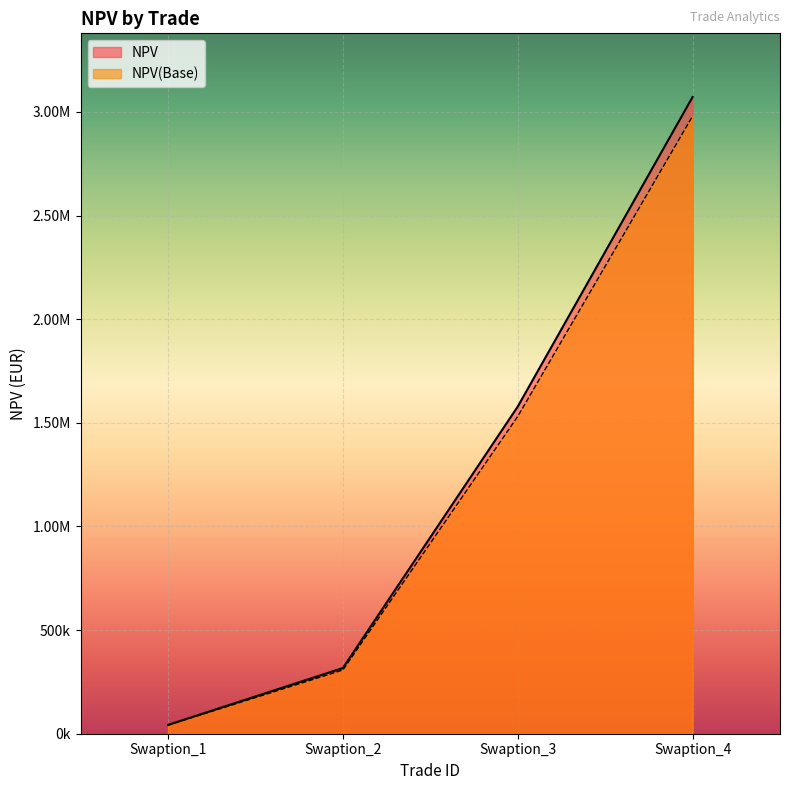

Which category has the highest value in the NPV series?

Swaption_4